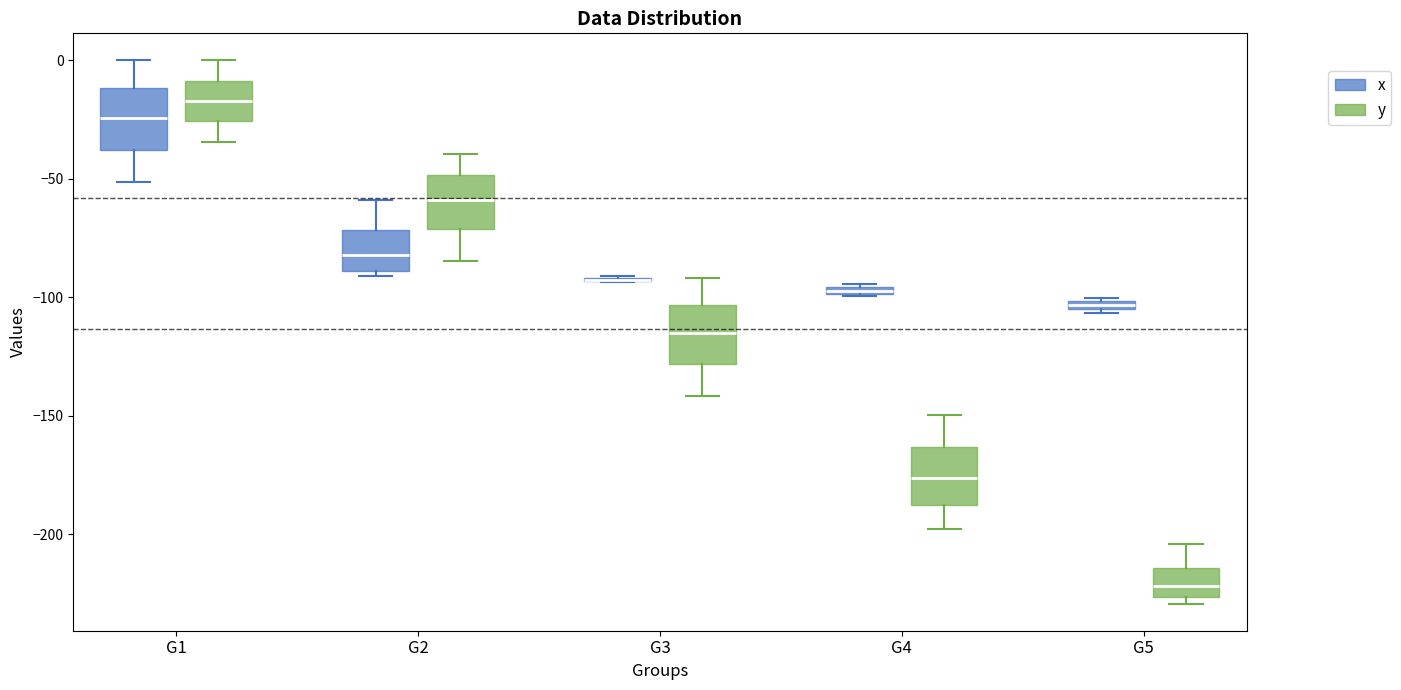

Where does the upper whisker of the box for G4 (y) end on the y-axis? The values are not printed on the chart, so give them approximately, as read against the axis.

-150